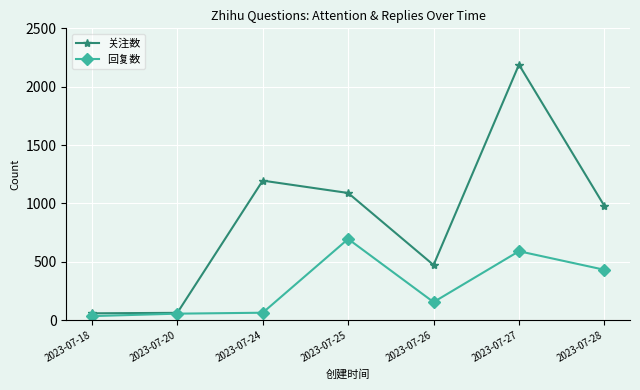

True or false: 关注数 has more than 2 points higher than both neighbors.

False